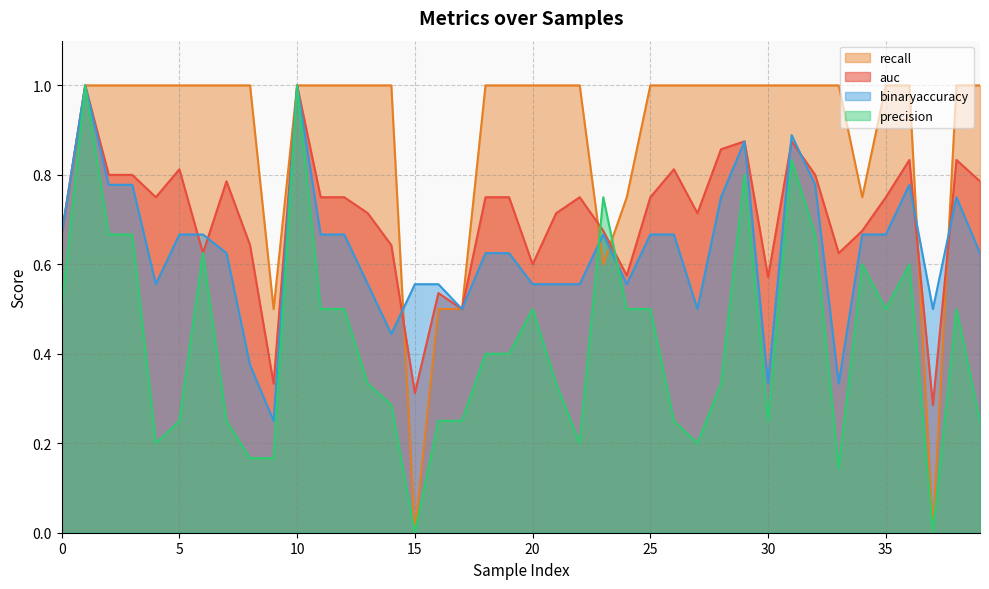

Reading left to right, list all the values displayed in this chart.

auc: 0=0.7	1=1.0	2=0.8	3=0.8	4=0.8	5=0.8	6=0.6	7=0.8	8=0.6	9=0.3	10=1.0	11=0.8	12=0.8	13=0.7	14=0.6	15=0.3	16=0.5	17=0.5	18=0.8	19=0.8	20=0.6	21=0.7	22=0.8	23=0.7	24=0.6	25=0.8	26=0.8	27=0.7	28=0.9	29=0.9	30=0.6	31=0.9	32=0.8	33=0.6	34=0.7	35=0.8	36=0.8	37=0.3	38=0.8	39=0.8
binaryaccuracy: 0=0.7	1=1.0	2=0.8	3=0.8	4=0.6	5=0.7	6=0.7	7=0.6	8=0.4	9=0.2	10=1.0	11=0.7	12=0.7	13=0.6	14=0.4	15=0.6	16=0.6	17=0.5	18=0.6	19=0.6	20=0.6	21=0.6	22=0.6	23=0.7	24=0.6	25=0.7	26=0.7	27=0.5	28=0.8	29=0.9	30=0.3	31=0.9	32=0.8	33=0.3	34=0.7	35=0.7	36=0.8	37=0.5	38=0.8	39=0.6
precision: 0=0.5	1=1.0	2=0.7	3=0.7	4=0.2	5=0.2	6=0.6	7=0.2	8=0.2	9=0.2	10=1.0	11=0.5	12=0.5	13=0.3	14=0.3	15=0.0	16=0.2	17=0.2	18=0.4	19=0.4	20=0.5	21=0.3	22=0.2	23=0.8	24=0.5	25=0.5	26=0.2	27=0.2	28=0.3	29=0.8	30=0.2	31=0.8	32=0.7	33=0.1	34=0.6	35=0.5	36=0.6	37=0.0	38=0.5	39=0.2
recall: 0=0.7	1=1.0	2=1.0	3=1.0	4=1.0	5=1.0	6=1.0	7=1.0	8=1.0	9=0.5	10=1.0	11=1.0	12=1.0	13=1.0	14=1.0	15=0.0	16=0.5	17=0.5	18=1.0	19=1.0	20=1.0	21=1.0	22=1.0	23=0.6	24=0.8	25=1.0	26=1.0	27=1.0	28=1.0	29=1.0	30=1.0	31=1.0	32=1.0	33=1.0	34=0.8	35=1.0	36=1.0	37=0.0	38=1.0	39=1.0